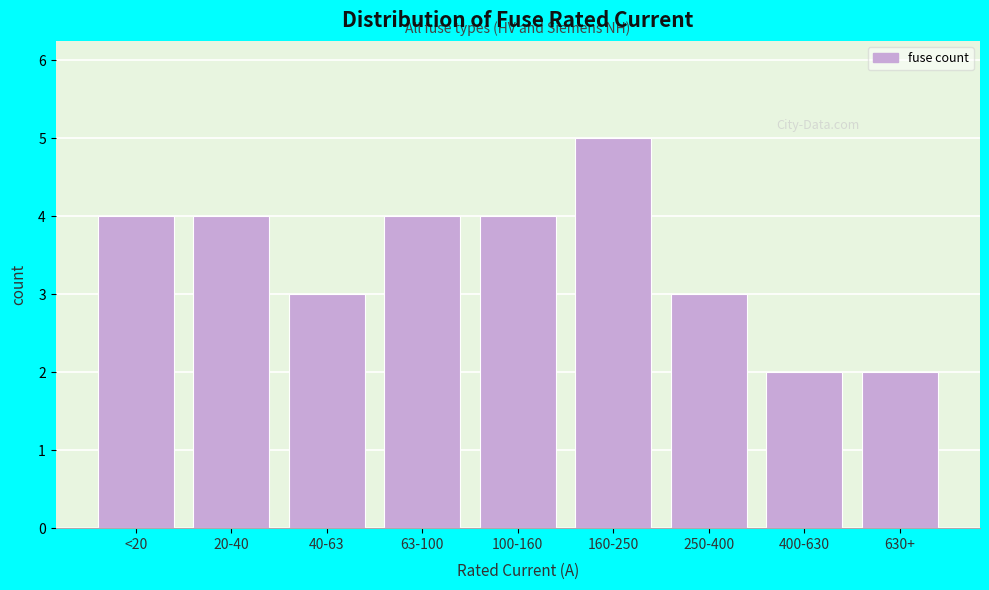

Reading left to right, extract all data points from this chart.

4	4	3	4	4	5	3	2	2